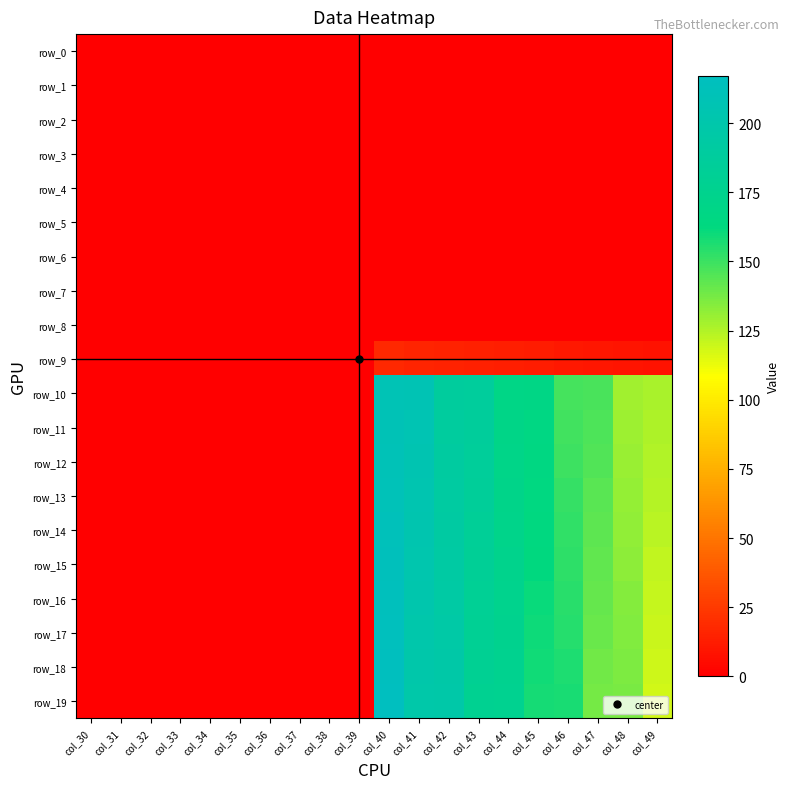

True or false: row_5 has a value of 0.0 at col_43.

True